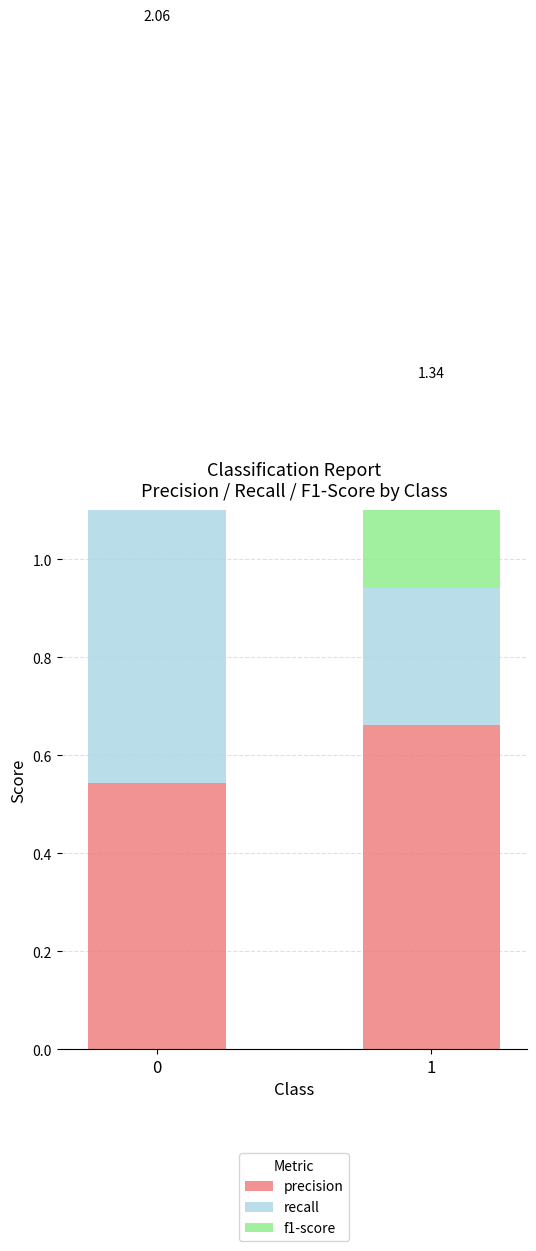

Is the value of f1-score at 1 greater than the value of recall at 0?

No